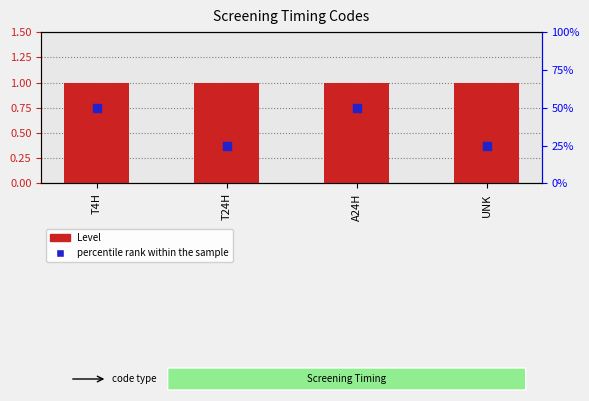

Which series has the largest total across all categories?

percentile rank within the sample